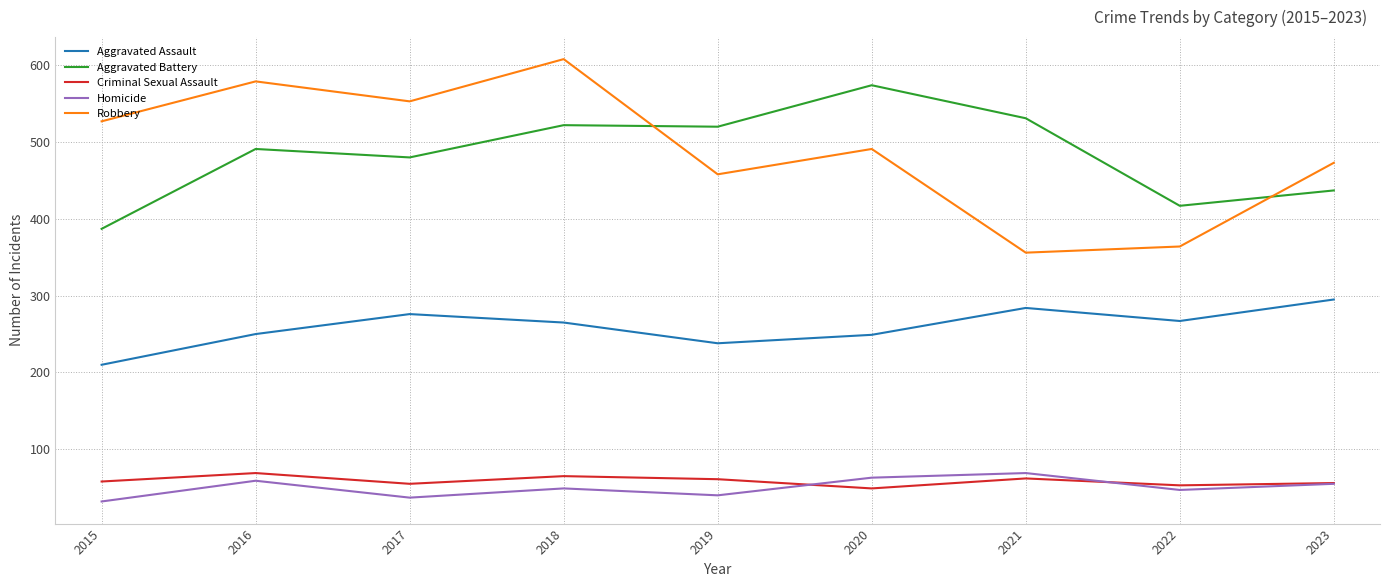

What is the difference between the second highest and second lowest values in the Criminal Sexual Assault series?

12